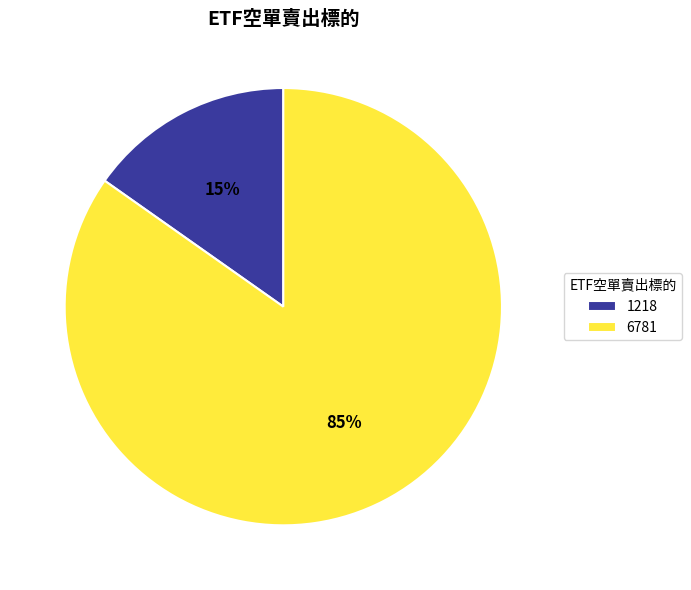

To the nearest percent, what is the difference between the largest and smallest slice percentages?

70%